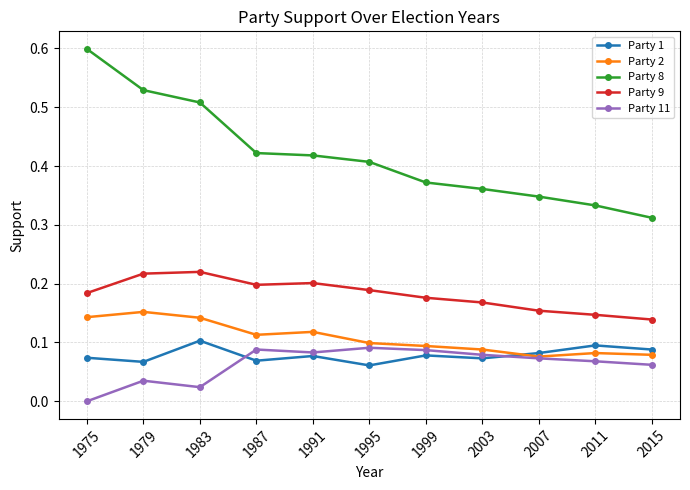

Is the value of Party 1 at 1991 greater than the value of Party 11 at 2015?

Yes